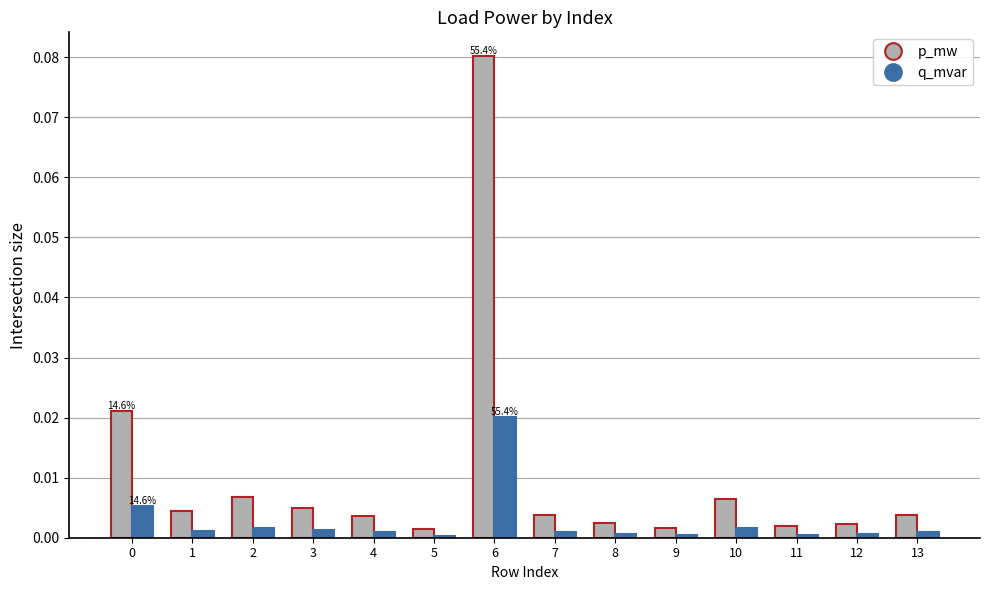

At which category is the sum across all series the highest?

6